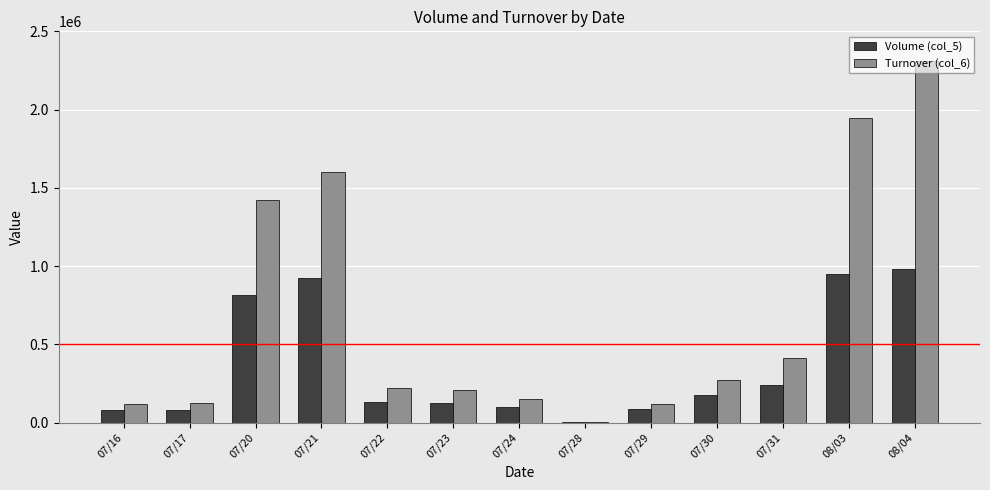

Between 07/17 and 07/20, which series saw the biggest shift?

Turnover (col_6)